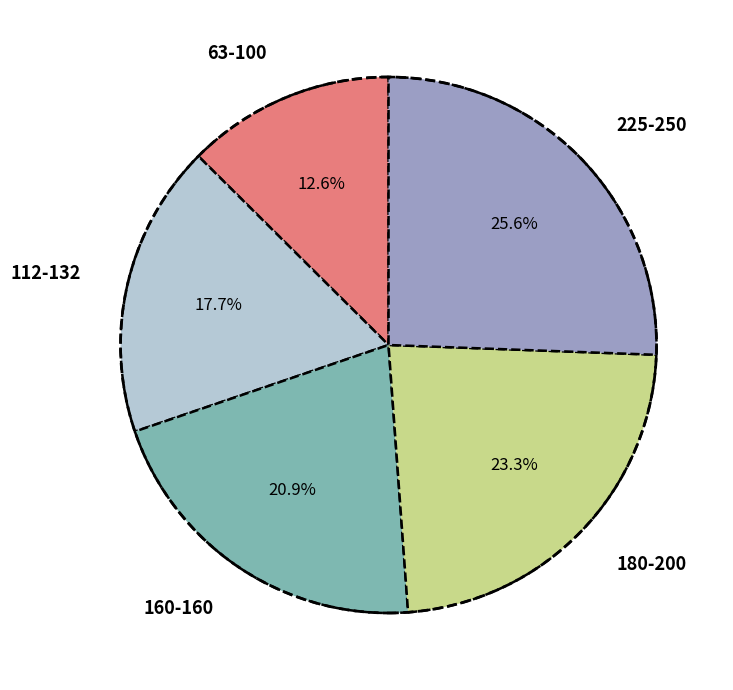

Combined, do 112-132 and 180-200 account for over 50%?

No